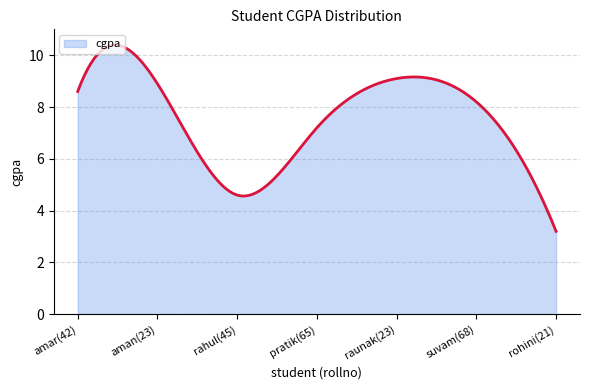

What is the difference between the maximum and minimum values?

7.2